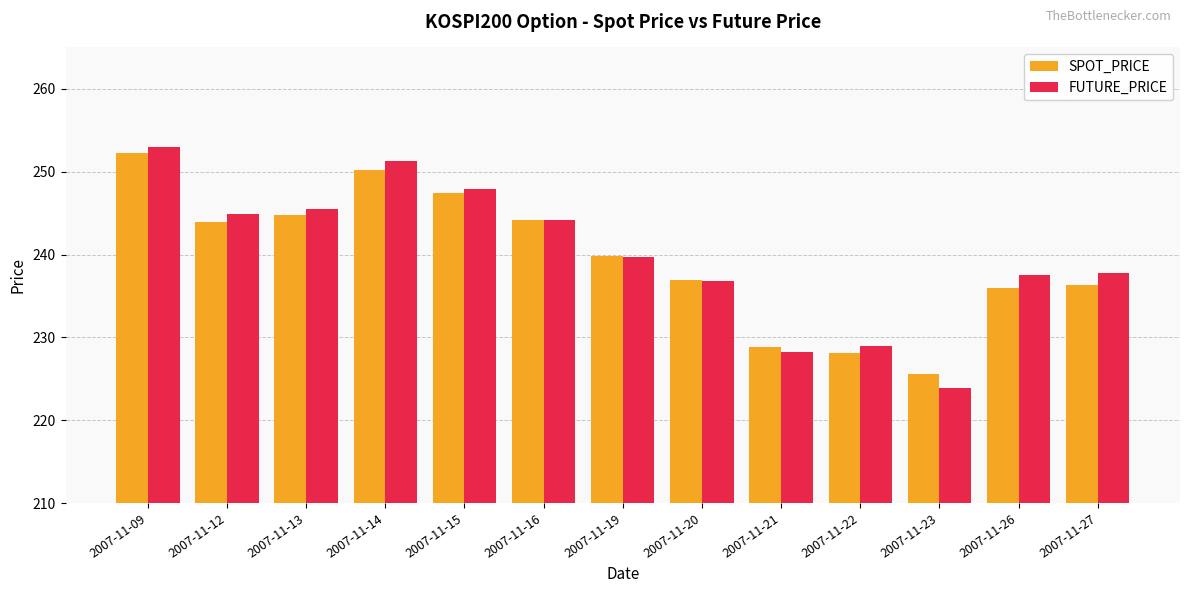

What is the value of the SPOT_PRICE bar at the 11th from the left?

225.5